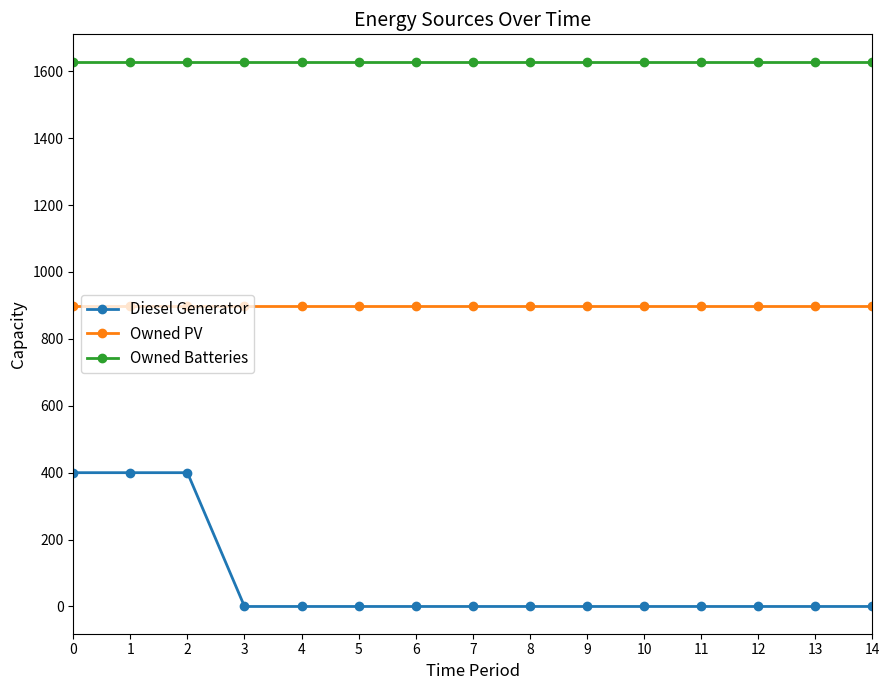

Reading left to right, what are all the values shown in this chart?

Diesel Generator: 400	400	400	0	0	0	0	0	0	0	0	0	0	0	0
Owned PV: 897	897	897	897	897	897	897	897	897	897	897	897	897	897	897
Owned Batteries: 1629	1629	1629	1629	1629	1629	1629	1629	1629	1629	1629	1629	1629	1629	1629